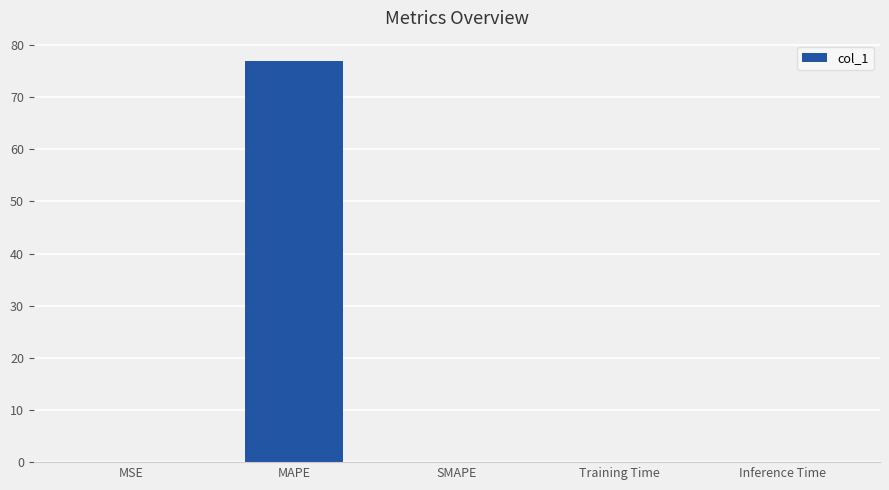

How many series are shown in this chart?

1